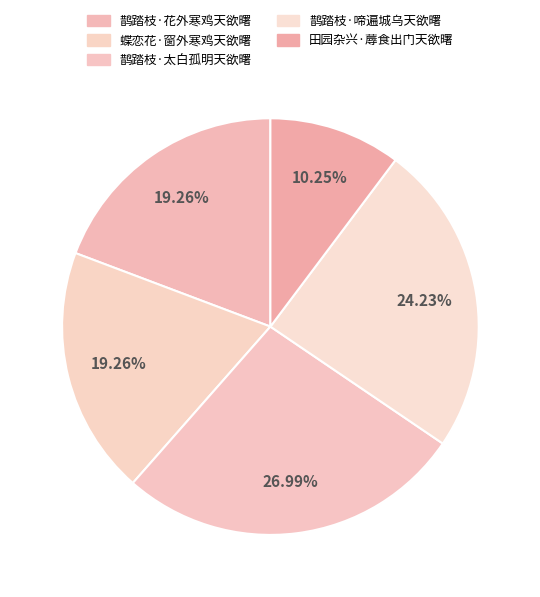

How many segments does this pie chart have?

5